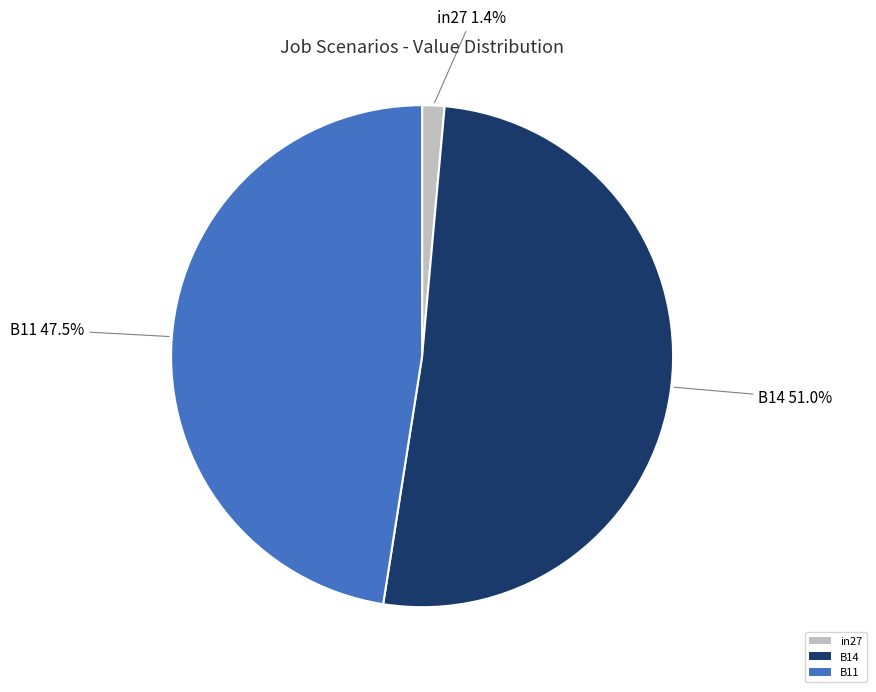

Count the number of slices in the pie.

3